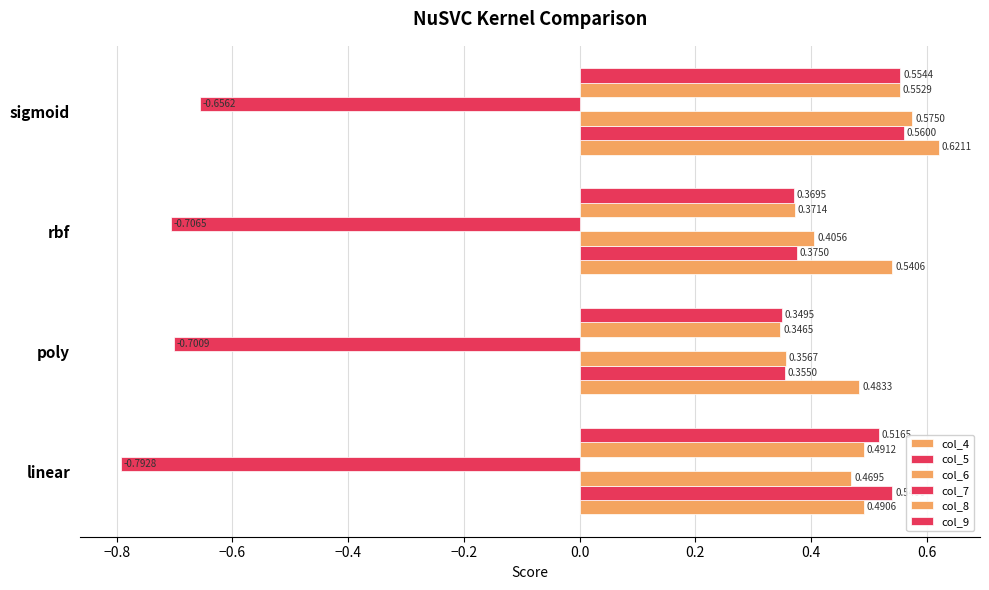

How many series are shown in this chart?

6